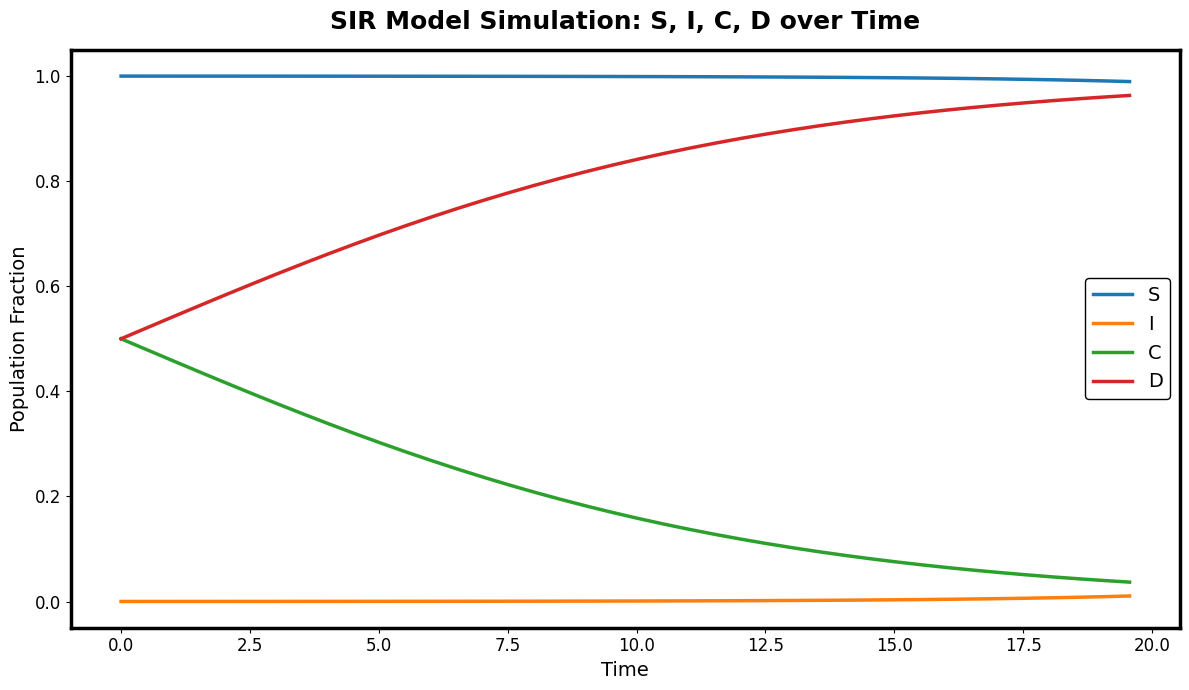

Which series has the largest total across all categories?

S